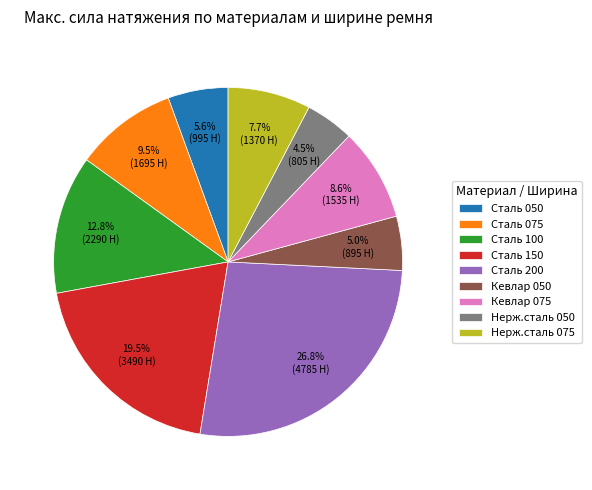

What percentage is the Кевлар 075 slice, to the nearest percent?

9%